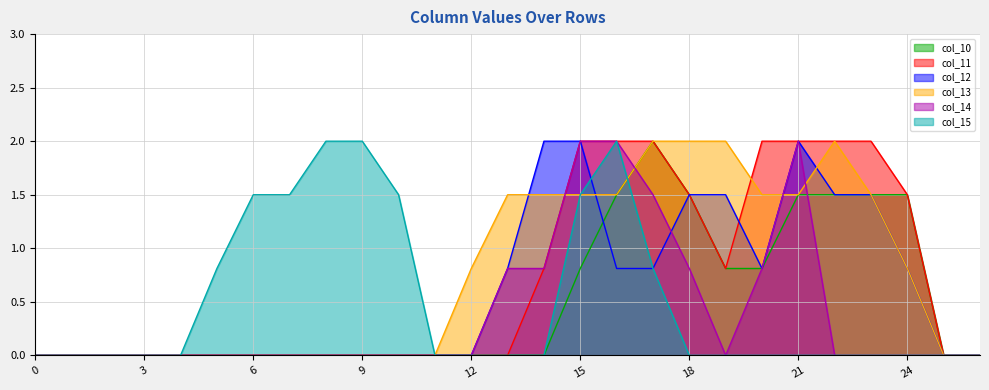

What is the difference between the maximum and minimum values in the col_11 series?

2.0